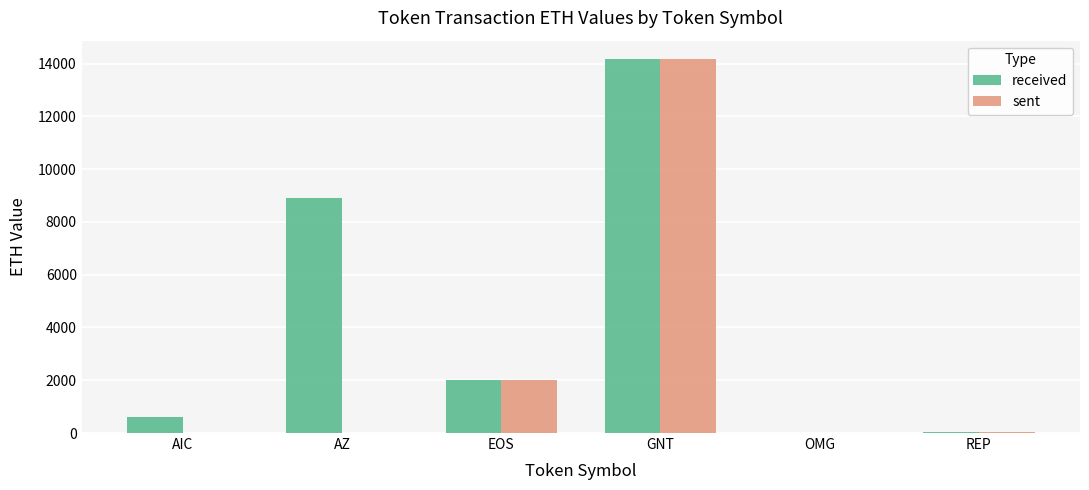

What value does the sent series have at GNT?

14159.4